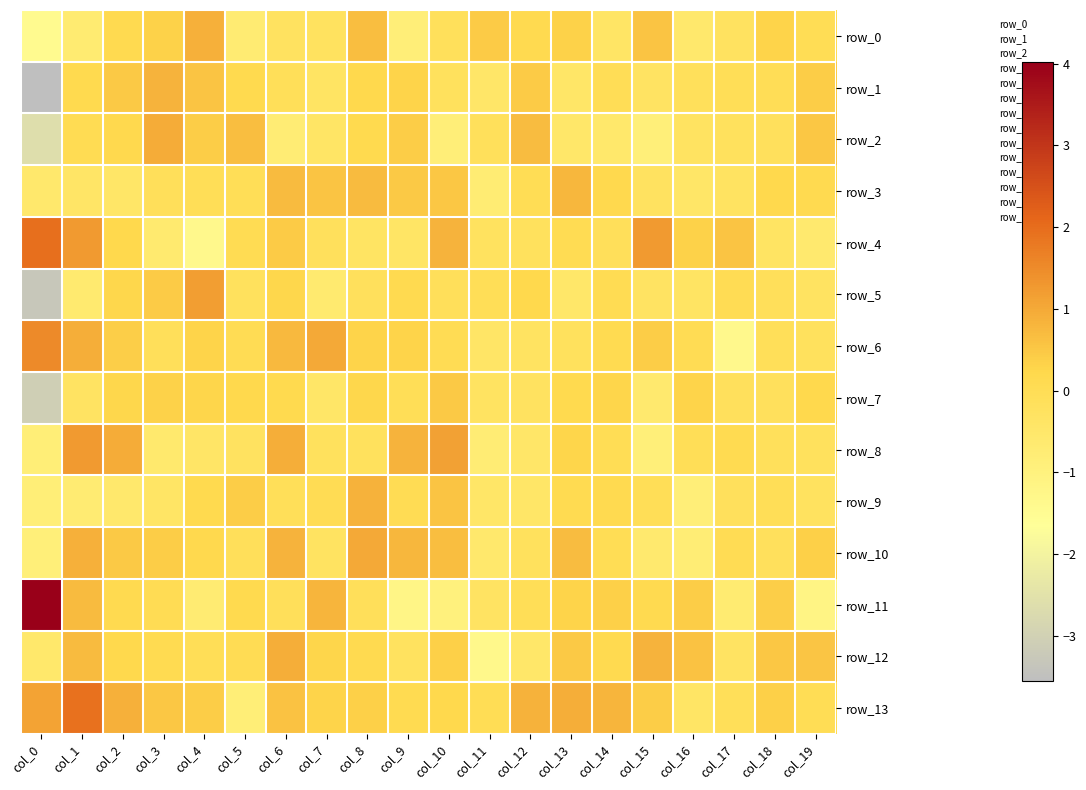

Reading right to left, extract all data points from this chart.

row_0: col_19=-0.0	col_18=0.3	col_17=-0.3	col_16=-0.6	col_15=0.6	col_14=-0.4	col_13=0.3	col_12=0.1	col_11=0.4	col_10=-0.1	col_9=-0.8	col_8=0.7	col_7=-0.2	col_6=-0.3	col_5=-0.7	col_4=0.9	col_3=0.3	col_2=0.1	col_1=-0.7	col_0=-1.4
row_1: col_19=0.4	col_18=-0.0	col_17=-0.1	col_16=-0.2	col_15=-0.3	col_14=-0.0	col_13=-0.4	col_12=0.4	col_11=-0.5	col_10=-0.2	col_9=0.3	col_8=0.2	col_7=-0.3	col_6=-0.1	col_5=0.1	col_4=0.6	col_3=0.8	col_2=0.5	col_1=0.2	col_0=-3.6
row_2: col_19=0.5	col_18=-0.2	col_17=-0.2	col_16=-0.3	col_15=-0.9	col_14=-0.5	col_13=-0.5	col_12=0.7	col_11=-0.2	col_10=-0.9	col_9=0.4	col_8=0.1	col_7=-0.4	col_6=-0.8	col_5=0.6	col_4=0.4	col_3=0.9	col_2=0.2	col_1=0.1	col_0=-2.6
row_3: col_19=0.1	col_18=0.2	col_17=-0.3	col_16=-0.4	col_15=-0.3	col_14=0.2	col_13=0.8	col_12=0.0	col_11=-0.7	col_10=0.5	col_9=0.5	col_8=0.7	col_7=0.6	col_6=0.7	col_5=-0.0	col_4=-0.0	col_3=-0.1	col_2=-0.5	col_1=-0.4	col_0=-0.6
row_4: col_19=-0.6	col_18=-0.4	col_17=0.6	col_16=0.3	col_15=1.3	col_14=-0.1	col_13=0.1	col_12=-0.2	col_11=-0.2	col_10=0.8	col_9=-0.4	col_8=-0.4	col_7=-0.2	col_6=0.4	col_5=0.1	col_4=-1.4	col_3=-0.6	col_2=0.2	col_1=1.2	col_0=2.0
row_5: col_19=-0.3	col_18=-0.1	col_17=0.0	col_16=-0.4	col_15=-0.3	col_14=0.1	col_13=-0.5	col_12=0.2	col_11=-0.0	col_10=-0.1	col_9=0.1	col_8=-0.2	col_7=-0.6	col_6=0.2	col_5=-0.2	col_4=1.2	col_3=0.5	col_2=0.3	col_1=-0.6	col_0=-3.3
row_6: col_19=-0.2	col_18=-0.1	col_17=-1.4	col_16=0.0	col_15=0.4	col_14=0.1	col_13=-0.2	col_12=-0.3	col_11=-0.4	col_10=0.0	col_9=0.3	col_8=0.3	col_7=1.0	col_6=0.7	col_5=0.0	col_4=0.3	col_3=-0.1	col_2=0.4	col_1=0.9	col_0=1.5
row_7: col_19=0.2	col_18=-0.2	col_17=-0.2	col_16=0.3	col_15=-0.6	col_14=0.3	col_13=0.1	col_12=-0.3	col_11=-0.3	col_10=0.5	col_9=-0.1	col_8=0.2	col_7=-0.4	col_6=0.2	col_5=0.2	col_4=0.3	col_3=0.3	col_2=0.2	col_1=-0.3	col_0=-3.1
row_8: col_19=-0.2	col_18=-0.1	col_17=0.1	col_16=-0.1	col_15=-0.9	col_14=0.0	col_13=0.3	col_12=-0.5	col_11=-0.8	col_10=1.1	col_9=0.8	col_8=-0.2	col_7=-0.2	col_6=0.9	col_5=-0.3	col_4=-0.4	col_3=-0.6	col_2=1.0	col_1=1.2	col_0=-0.8
row_9: col_19=-0.2	col_18=-0.0	col_17=-0.2	col_16=-0.8	col_15=-0.0	col_14=0.1	col_13=0.1	col_12=-0.4	col_11=-0.4	col_10=0.6	col_9=0.0	col_8=0.8	col_7=0.0	col_6=-0.1	col_5=0.4	col_4=0.2	col_3=-0.4	col_2=-0.6	col_1=-0.7	col_0=-0.8
row_10: col_19=0.4	col_18=-0.2	col_17=0.0	col_16=-0.8	col_15=-0.6	col_14=0.0	col_13=0.7	col_12=-0.2	col_11=-0.6	col_10=0.6	col_9=0.8	col_8=1.0	col_7=-0.3	col_6=0.8	col_5=-0.1	col_4=0.2	col_3=0.4	col_2=0.5	col_1=0.9	col_0=-0.9
row_11: col_19=-1.1	col_18=0.4	col_17=-0.7	col_16=0.4	col_15=0.1	col_14=0.4	col_13=0.3	col_12=-0.1	col_11=-0.3	col_10=-1.0	col_9=-1.2	col_8=-0.1	col_7=0.8	col_6=-0.1	col_5=0.1	col_4=-0.7	col_3=0.0	col_2=0.1	col_1=0.7	col_0=4.0
row_12: col_19=0.5	col_18=0.5	col_17=-0.3	col_16=0.6	col_15=0.8	col_14=0.1	col_13=0.5	col_12=-0.5	col_11=-1.3	col_10=0.4	col_9=-0.2	col_8=0.1	col_7=0.3	col_6=0.9	col_5=0.0	col_4=-0.0	col_3=0.1	col_2=0.2	col_1=0.7	col_0=-0.5
row_13: col_19=0.0	col_18=0.3	col_17=-0.1	col_16=-0.4	col_15=0.4	col_14=0.8	col_13=0.9	col_12=0.9	col_11=-0.0	col_10=0.2	col_9=0.1	col_8=0.3	col_7=0.3	col_6=0.6	col_5=-0.8	col_4=0.4	col_3=0.5	col_2=0.9	col_1=1.9	col_0=1.1